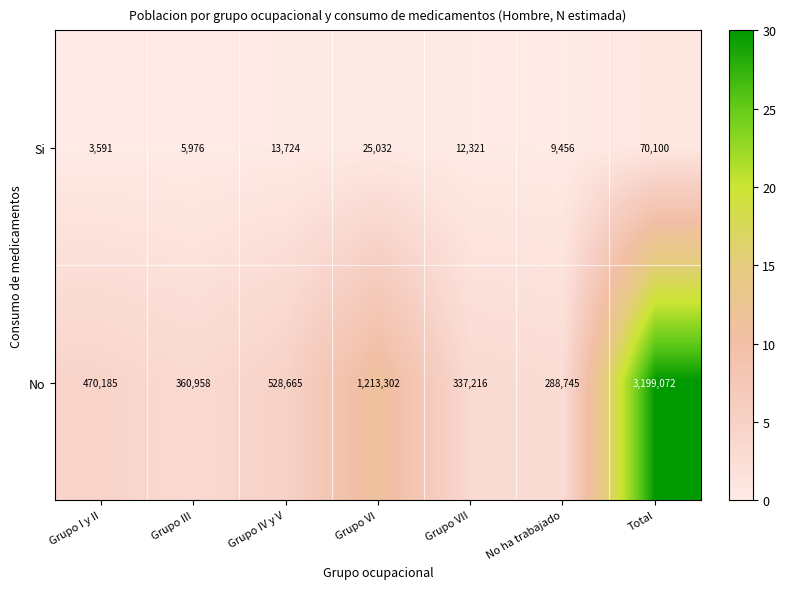

True or false: No has a value of 528665 at Grupo IV y V.

True